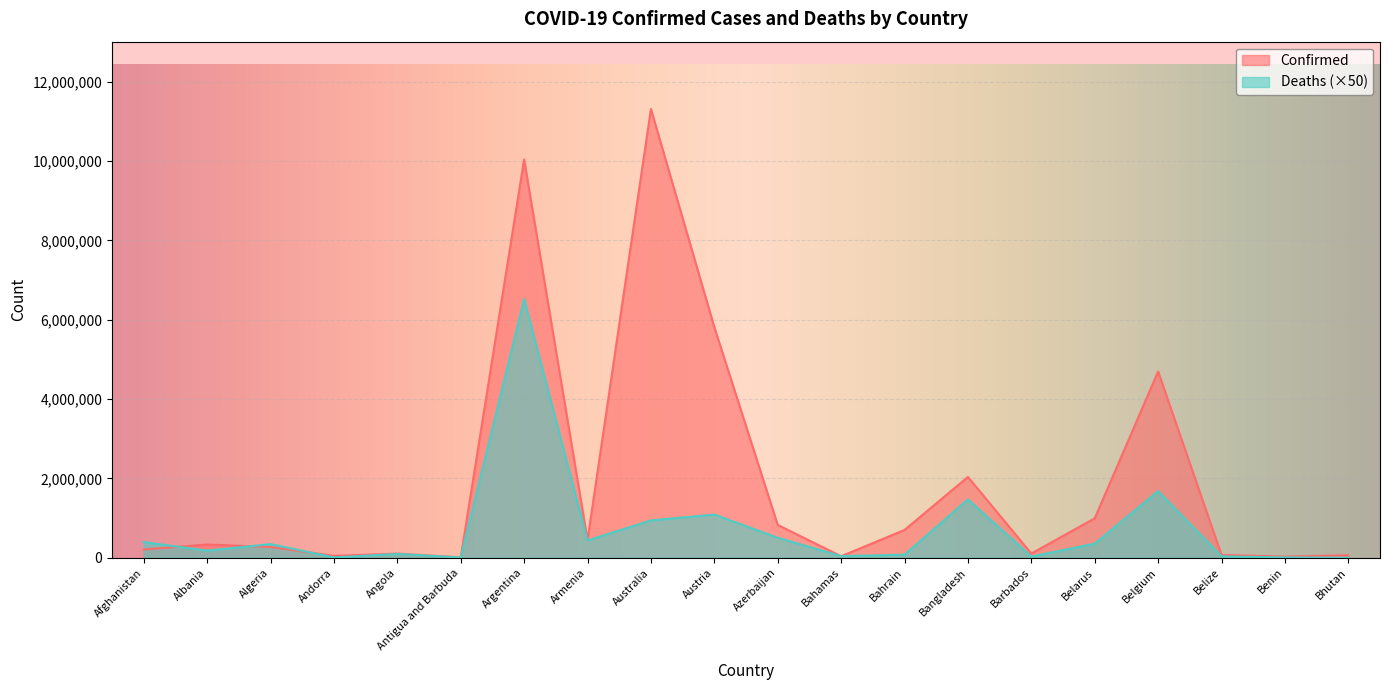

Count the number of data series in this chart.

2